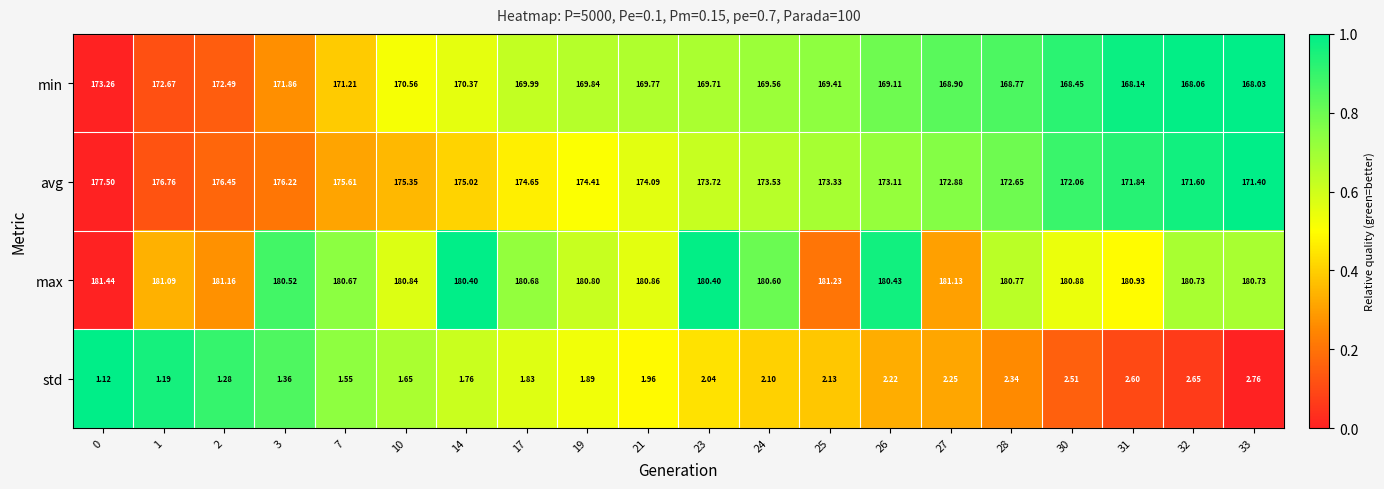

Which series has the largest total across all categories?

max